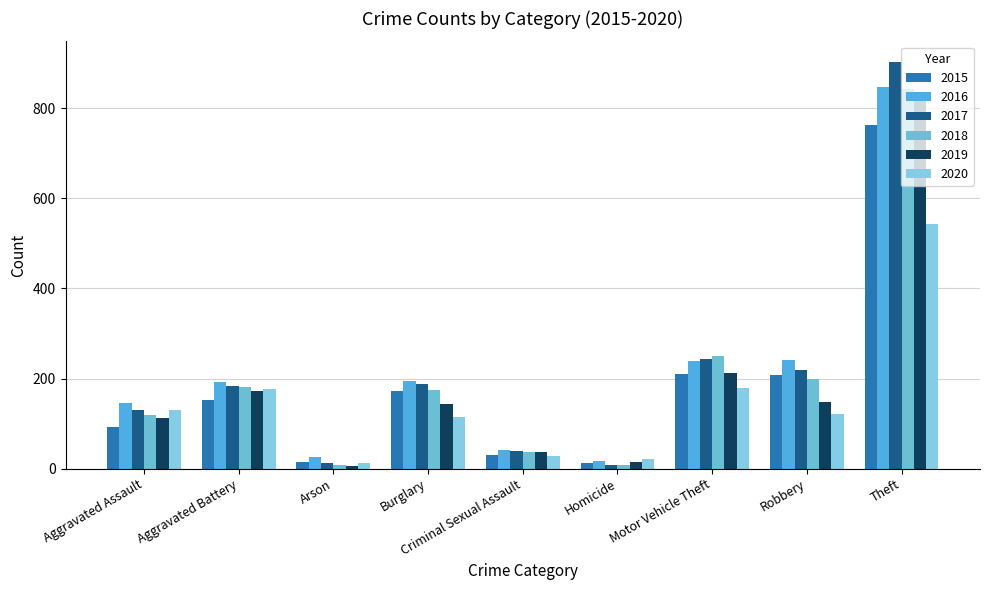

What are all the series names shown in the legend?

2015, 2016, 2017, 2018, 2019, 2020